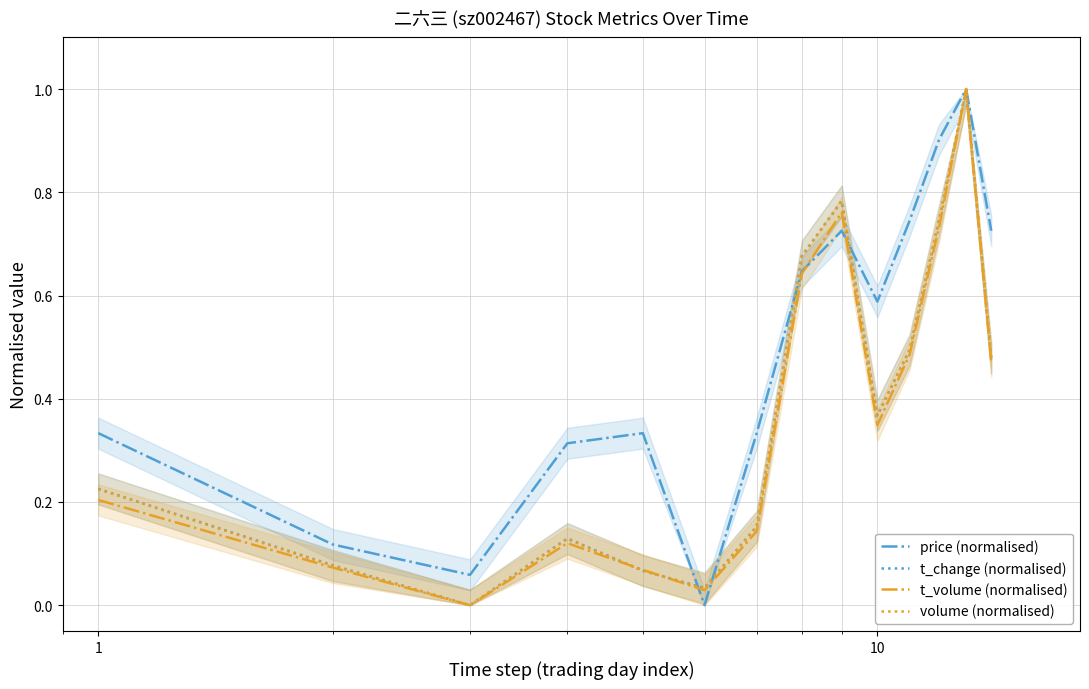

Which series ends up on top after the final intersection of t_volume (normalised) and volume (normalised)?

volume (normalised)